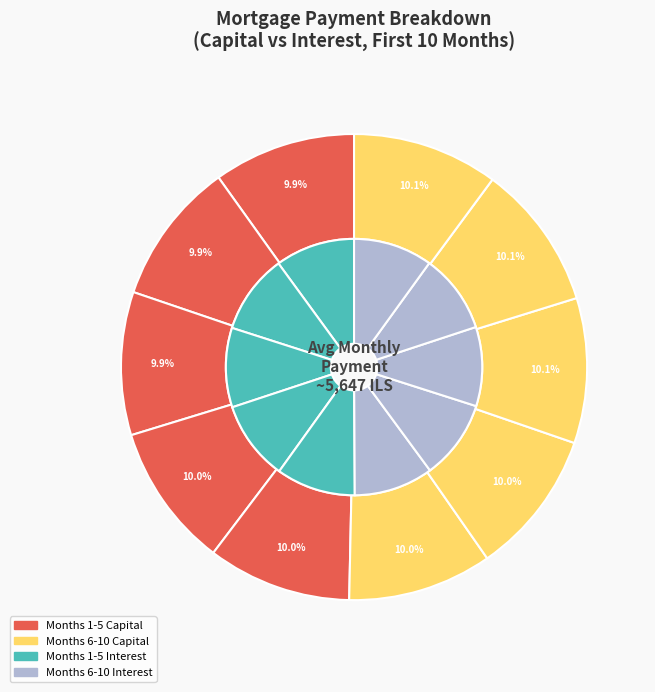

Which slice is the largest?

Month 10 Capital